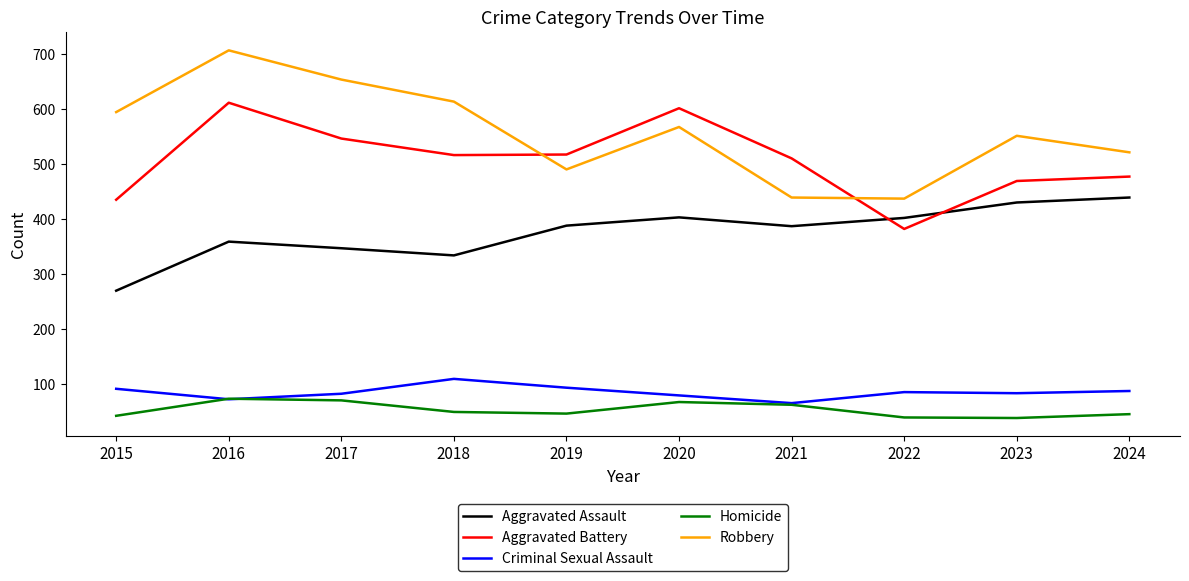

What is the greatest value displayed?

706